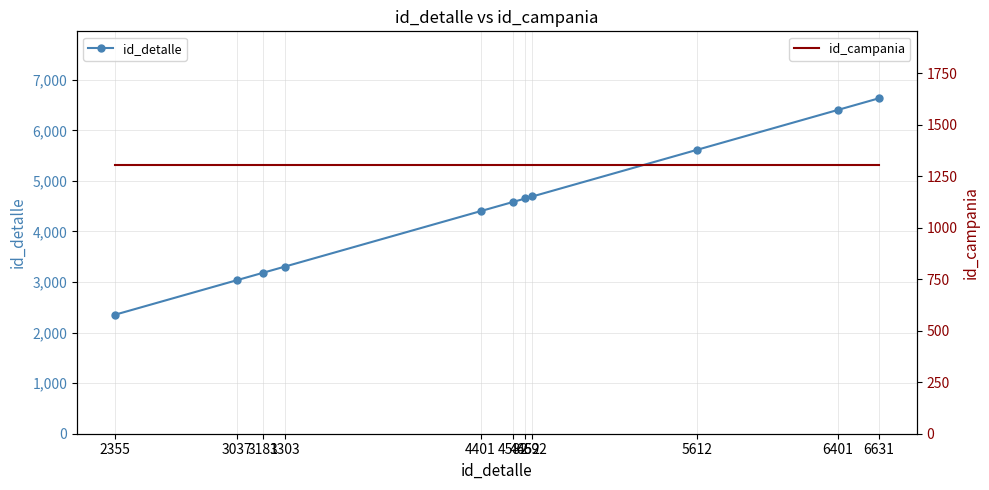

What is the highest value of the id_detalle series?

6631